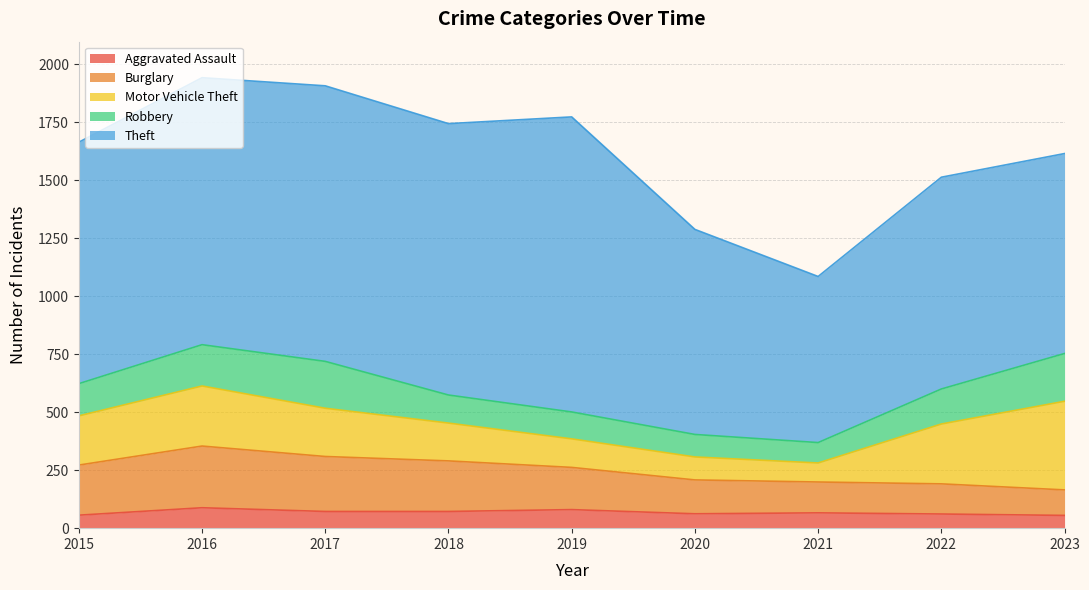

Which category has the lowest value in the Robbery series?

2021